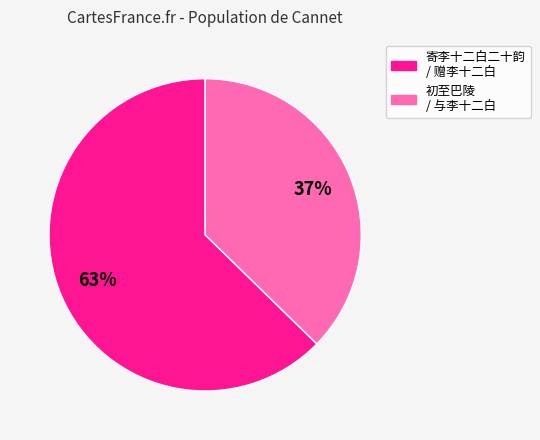

How many slices are in this pie chart?

2